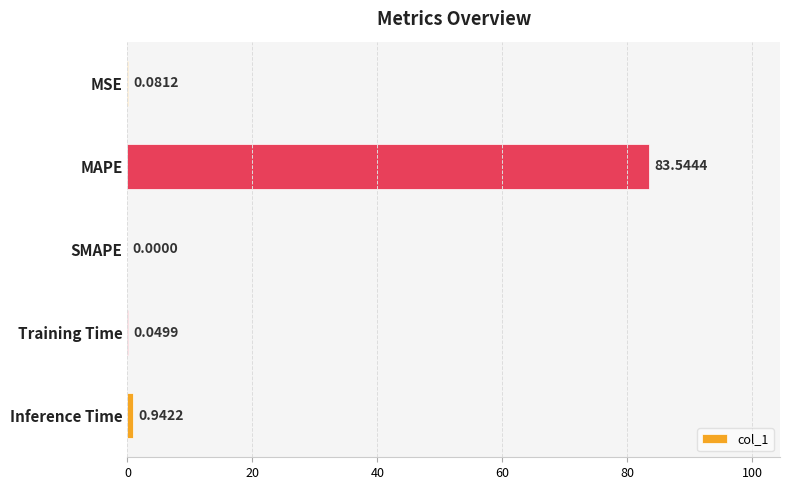

Which has a higher value, Training Time or Inference Time?

Inference Time